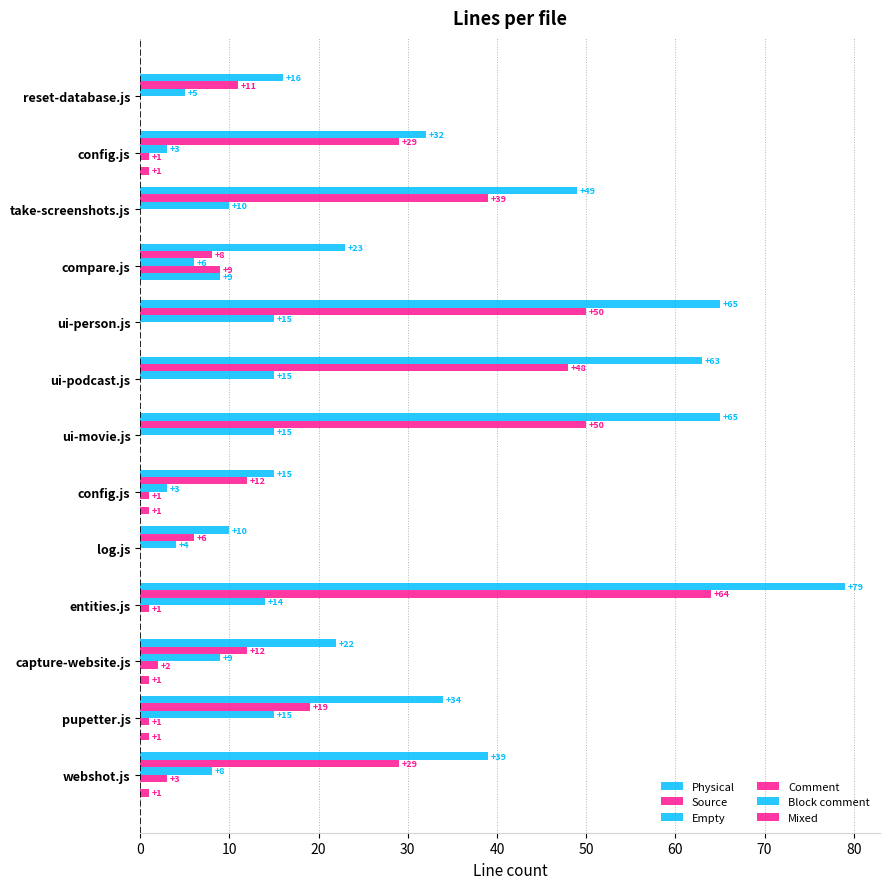

How many data points does each series have?

13